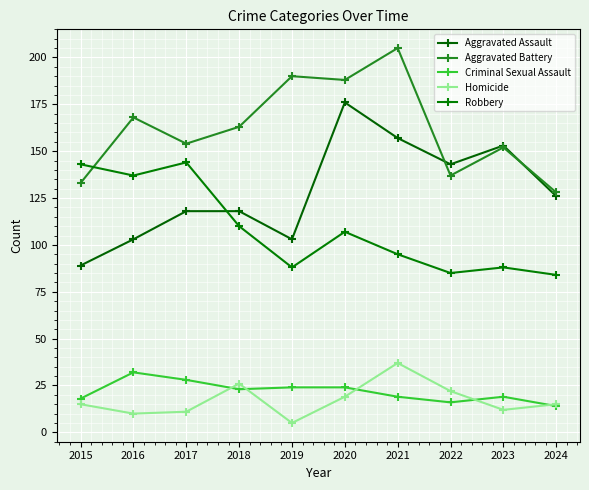

Between 2017 and 2018, which series saw the biggest shift?

Robbery